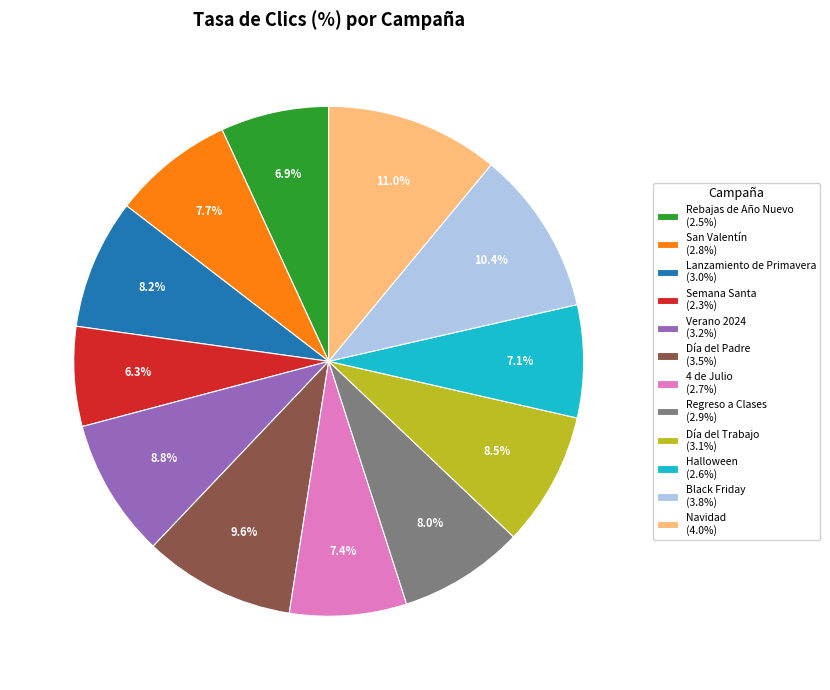

Is the sum of Regreso a Clases (2.9%) and Día del Trabajo (3.1%) greater than half?

No